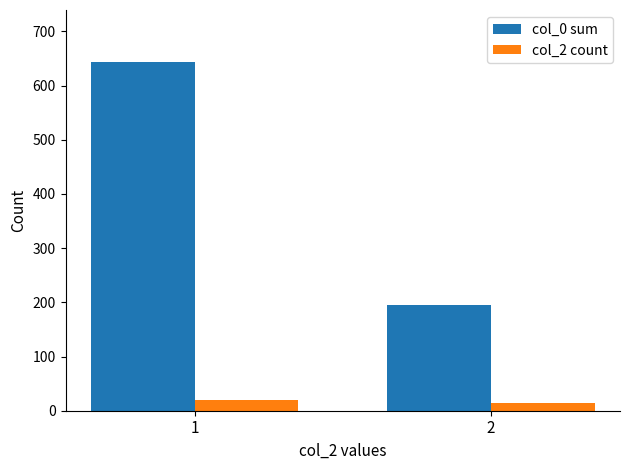

What is the minimum value for col_0 sum?

196